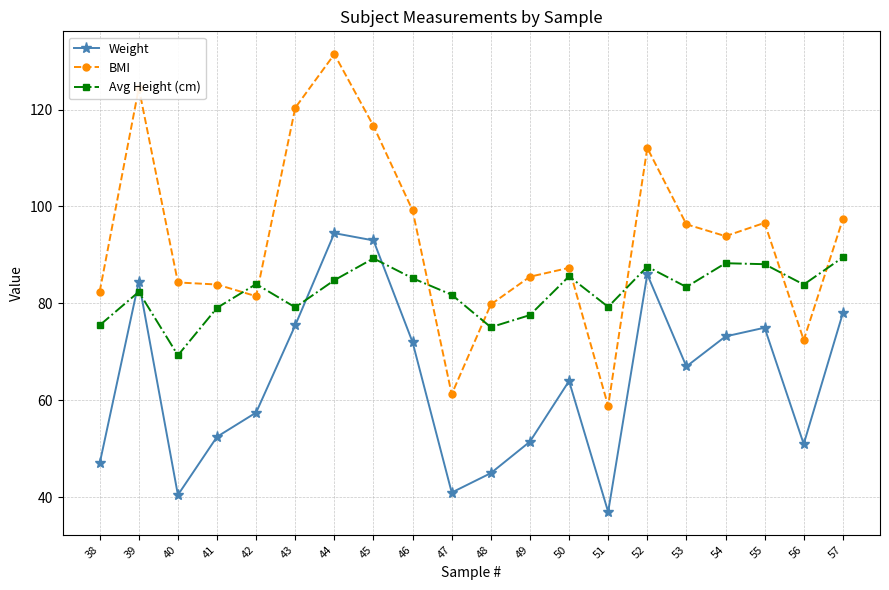

At which label does BMI first exceed 93?

39